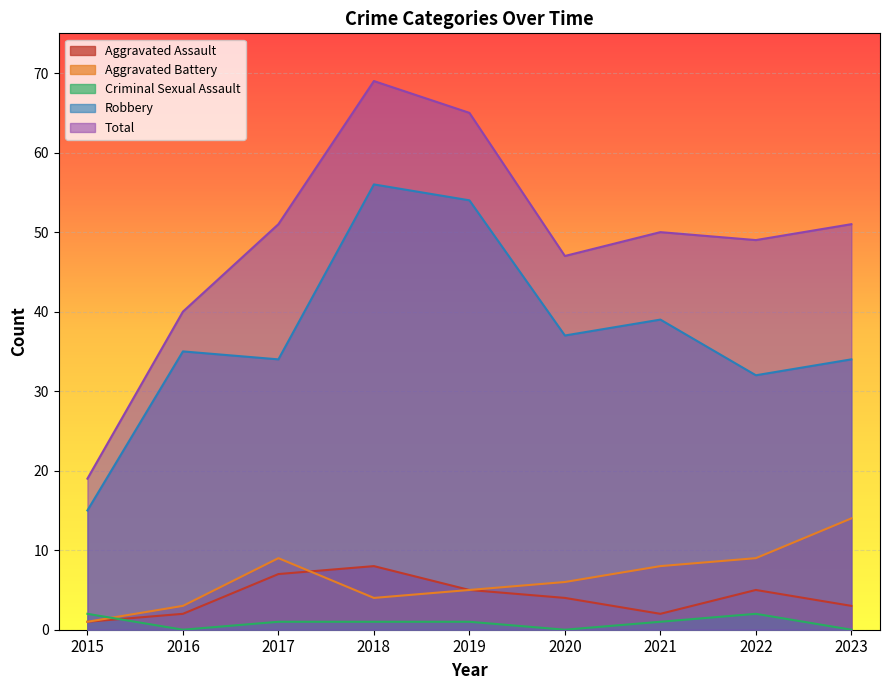

What is the spread (max minus min) of values at 2015?

18